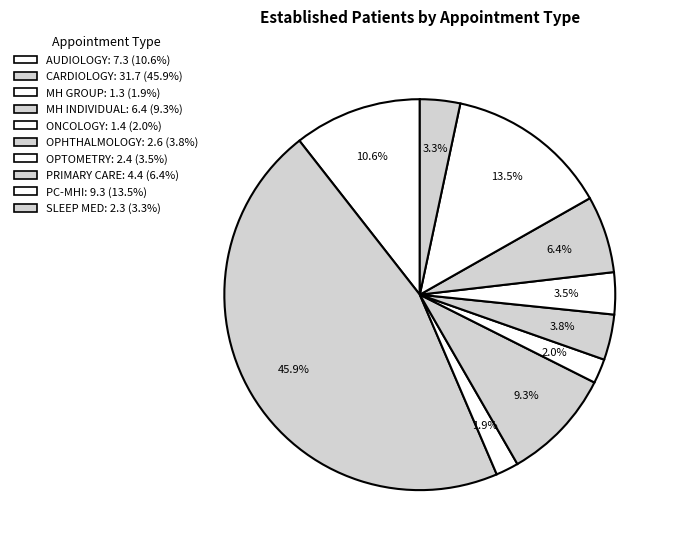

Count the number of slices in the pie.

10